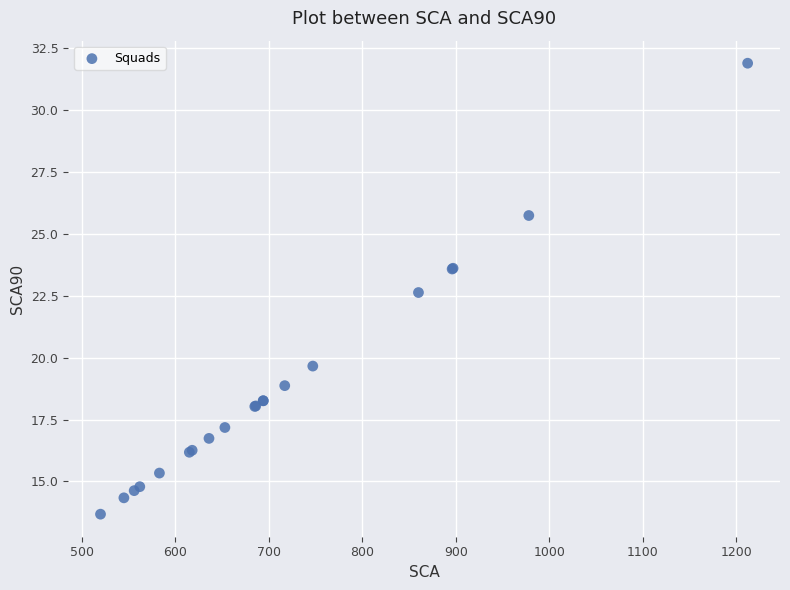

What Y value in the scatter plot is closest to 22?

22.6